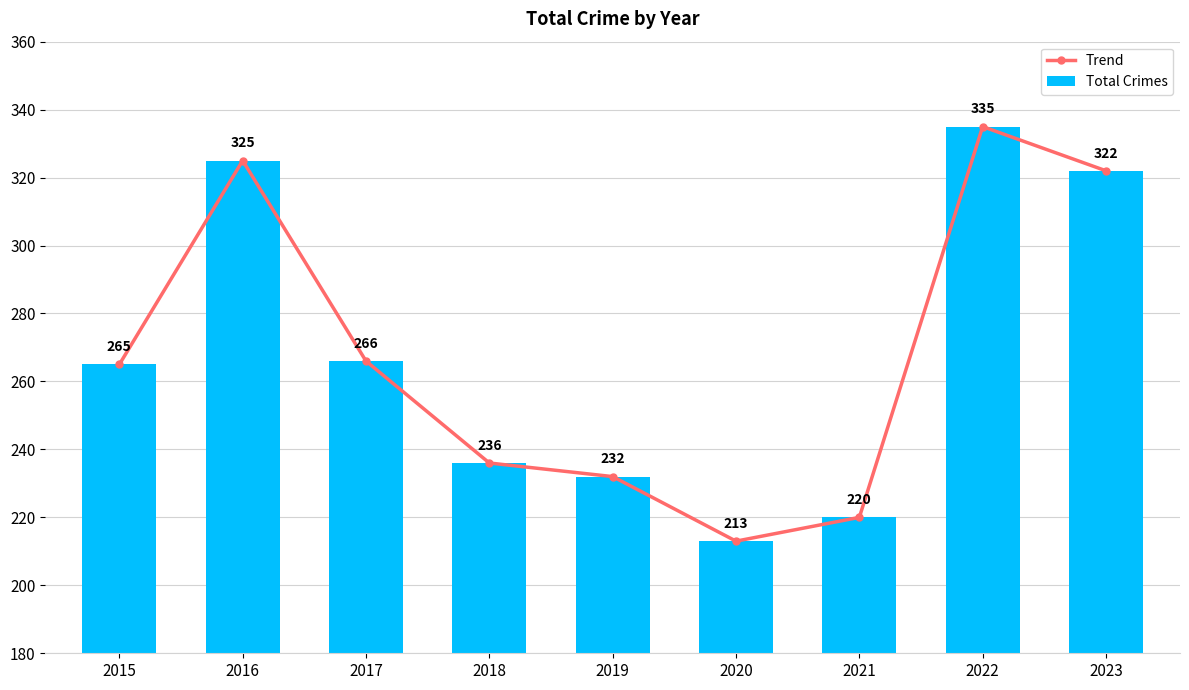

Which series has the largest range (max minus min)?

Trend